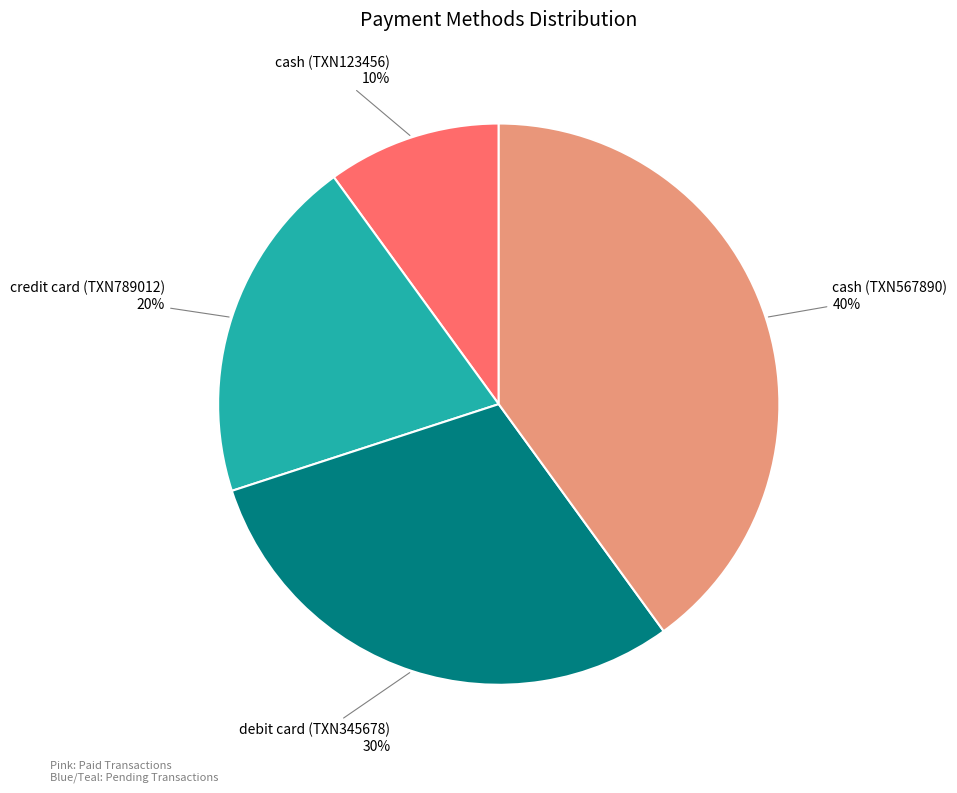

How many slices are in this pie chart?

4